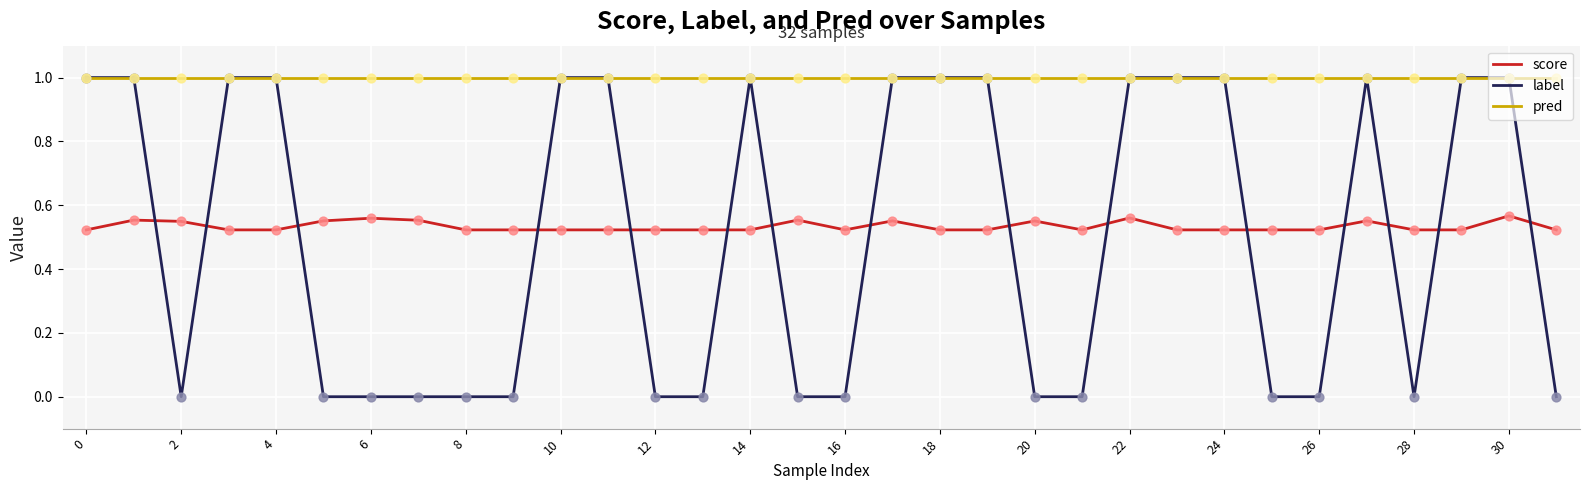

What are all the series names shown in the legend?

score, label, pred